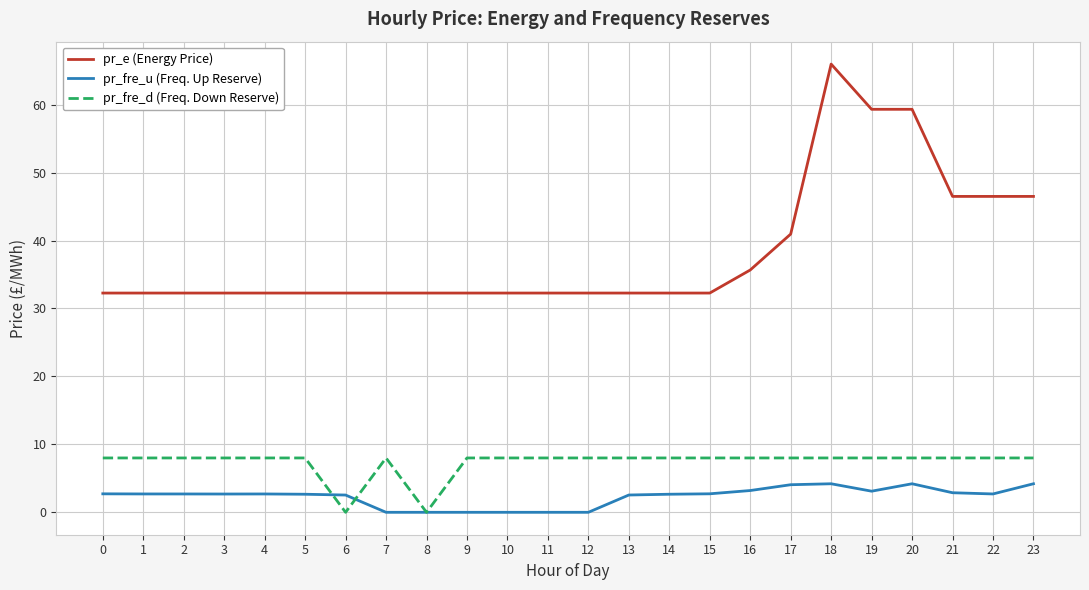

What is the highest value of the pr_fre_d (Freq. Down Reserve) series?

8.0